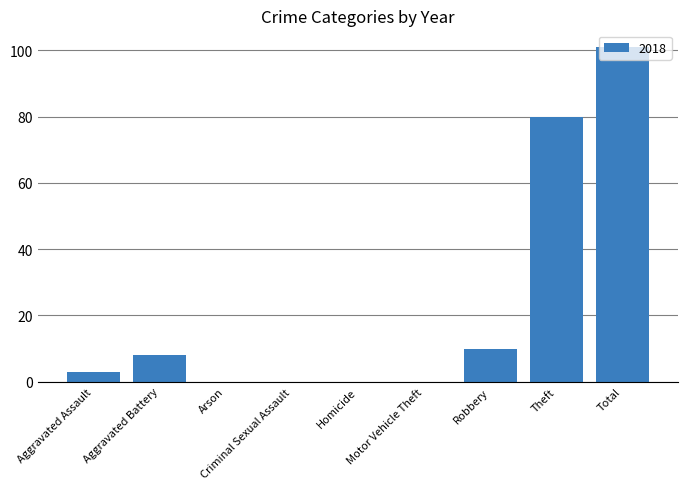

Are the bars horizontal?

No